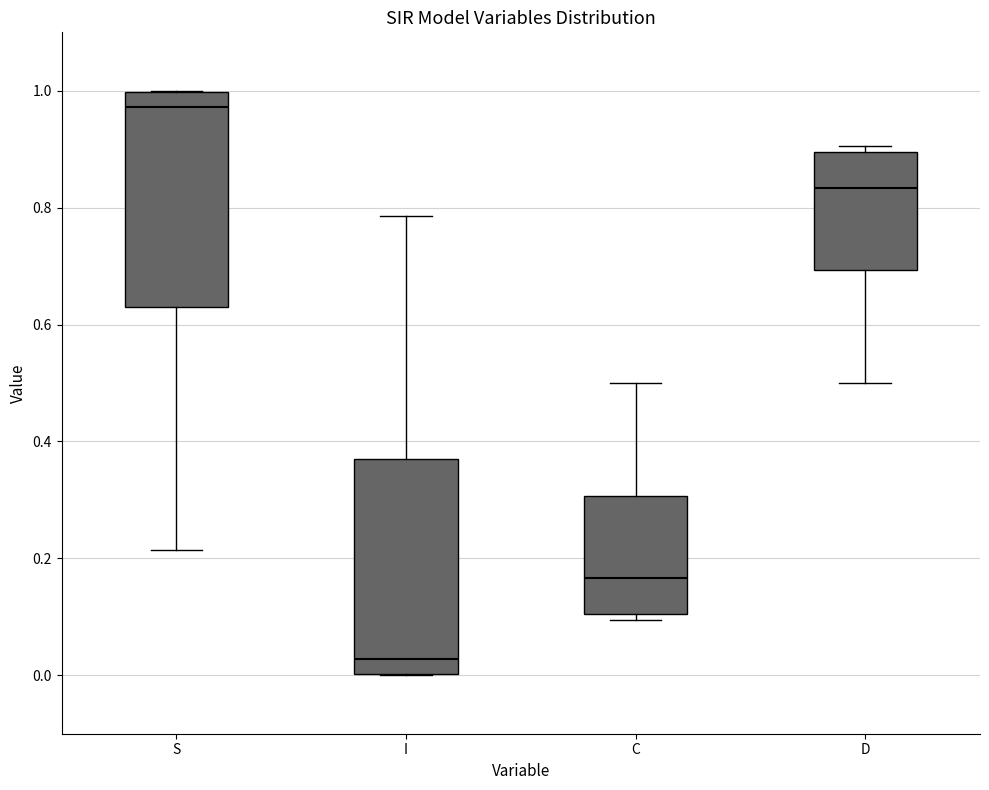

Which box's median line is the highest?

S